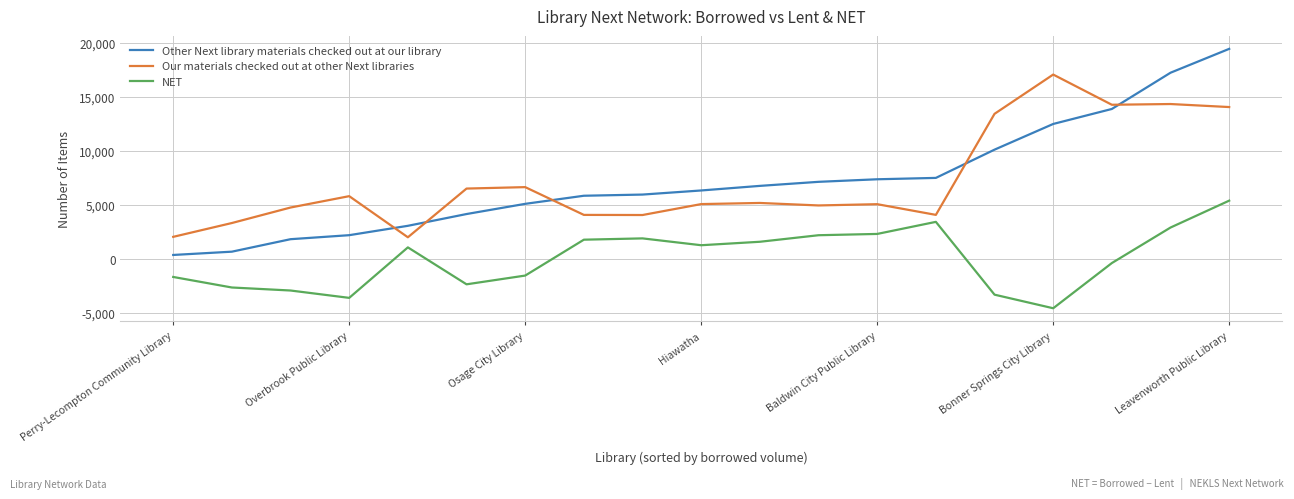

List the series in order of their peak value, highest first.

Other Next library materials checked out at our library, Our materials checked out at other Next libraries, NET